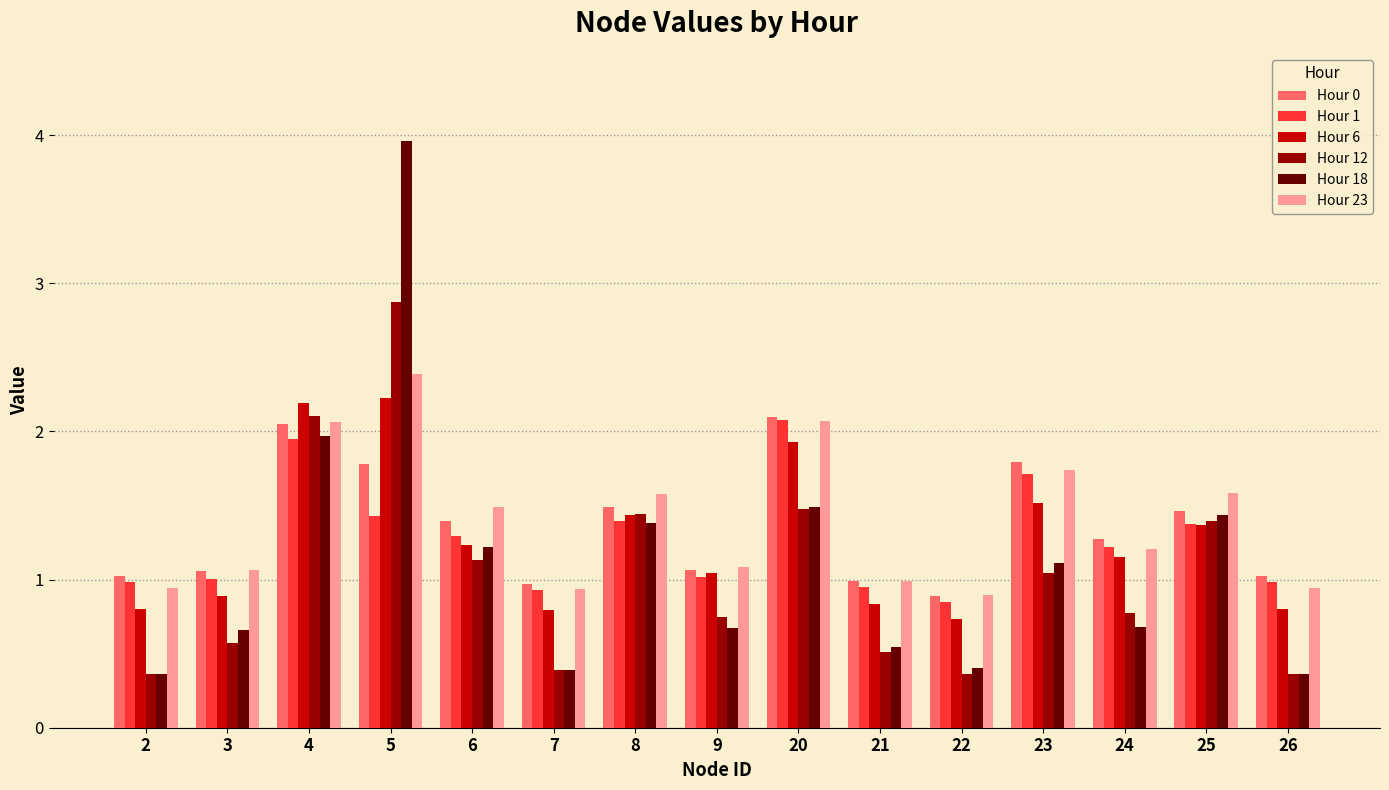

What is the sum of all Hour 0 values?

20.4